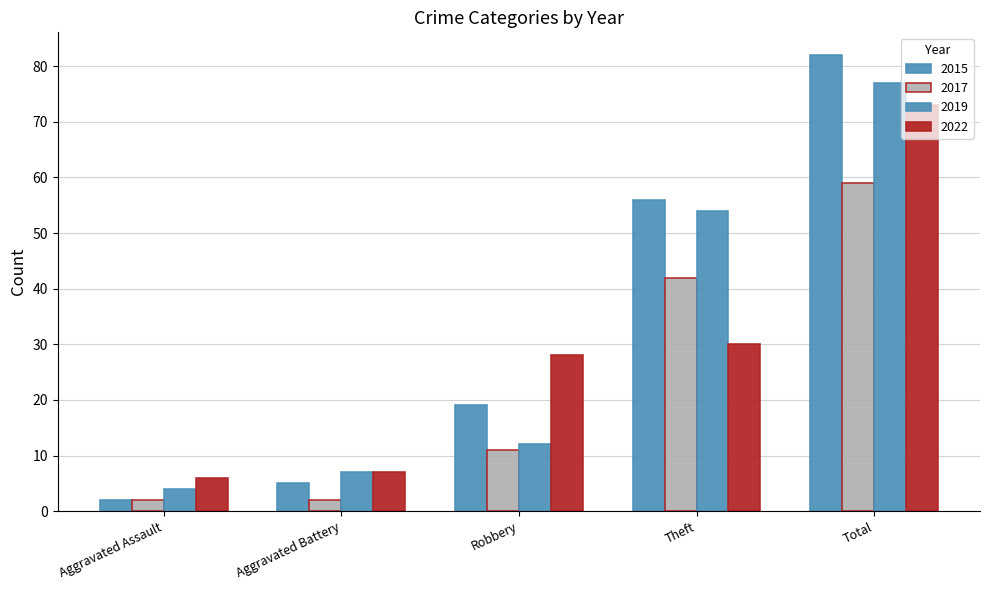

Does the chart contain stacked bars?

No